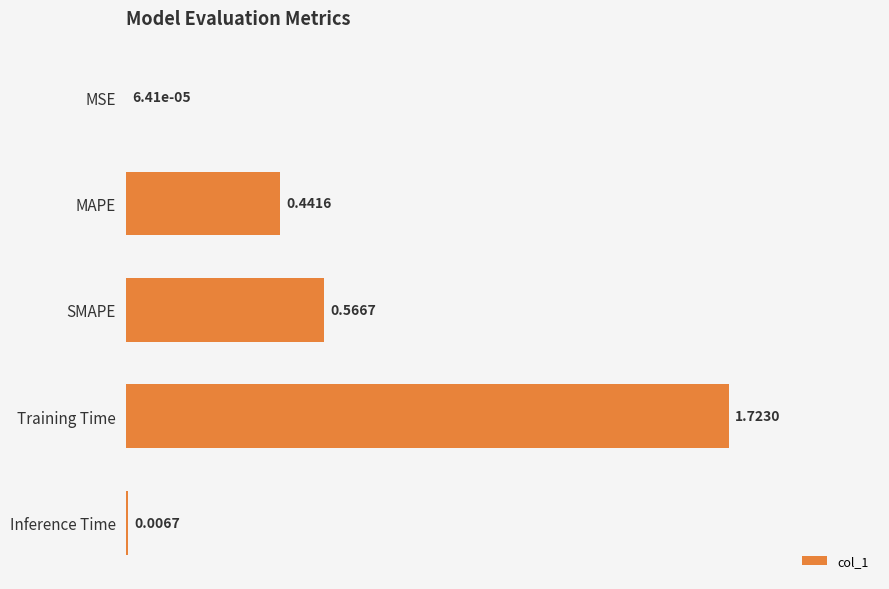

At which label is the value closest to 0?

MSE